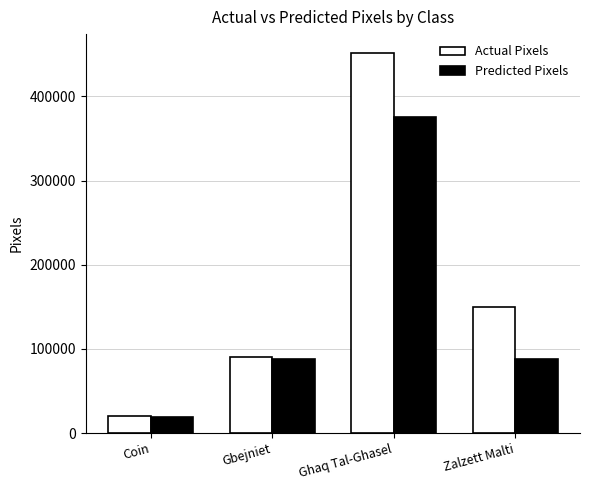

What is the spread (max minus min) of values at Ghaq Tal-Ghasel?

75396